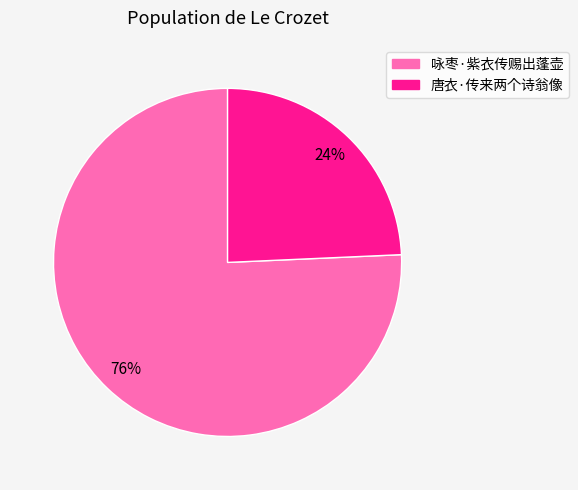

Which slice is the largest?

咏枣·紫衣传赐出蓬壶